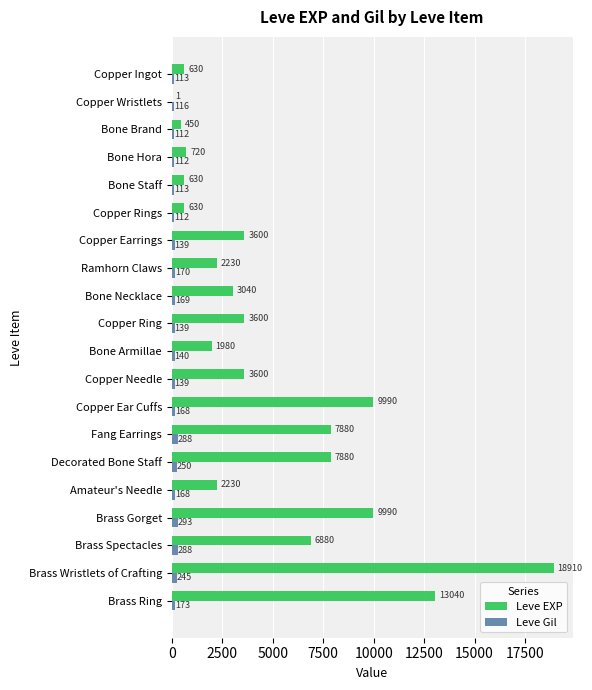

How many data points does each series have?

20